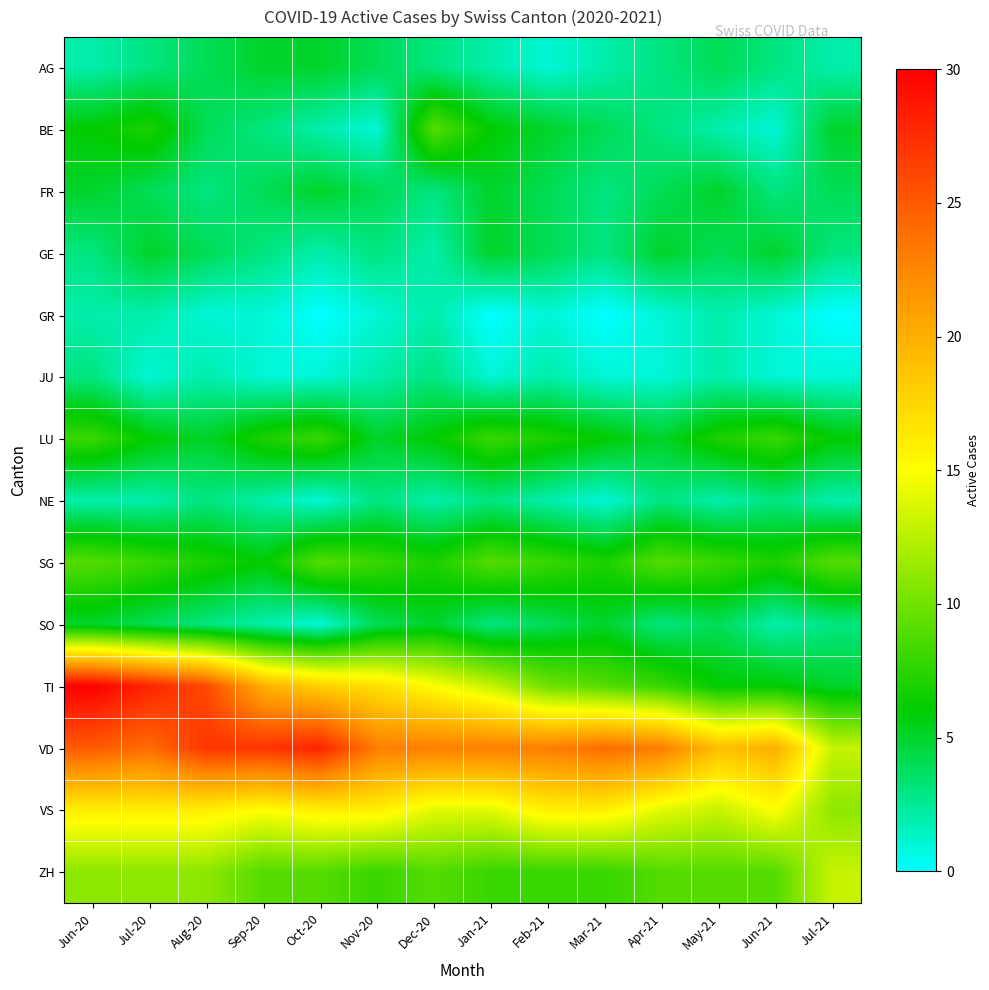

At which category does the chart reach its peak across all series?

Jun-20